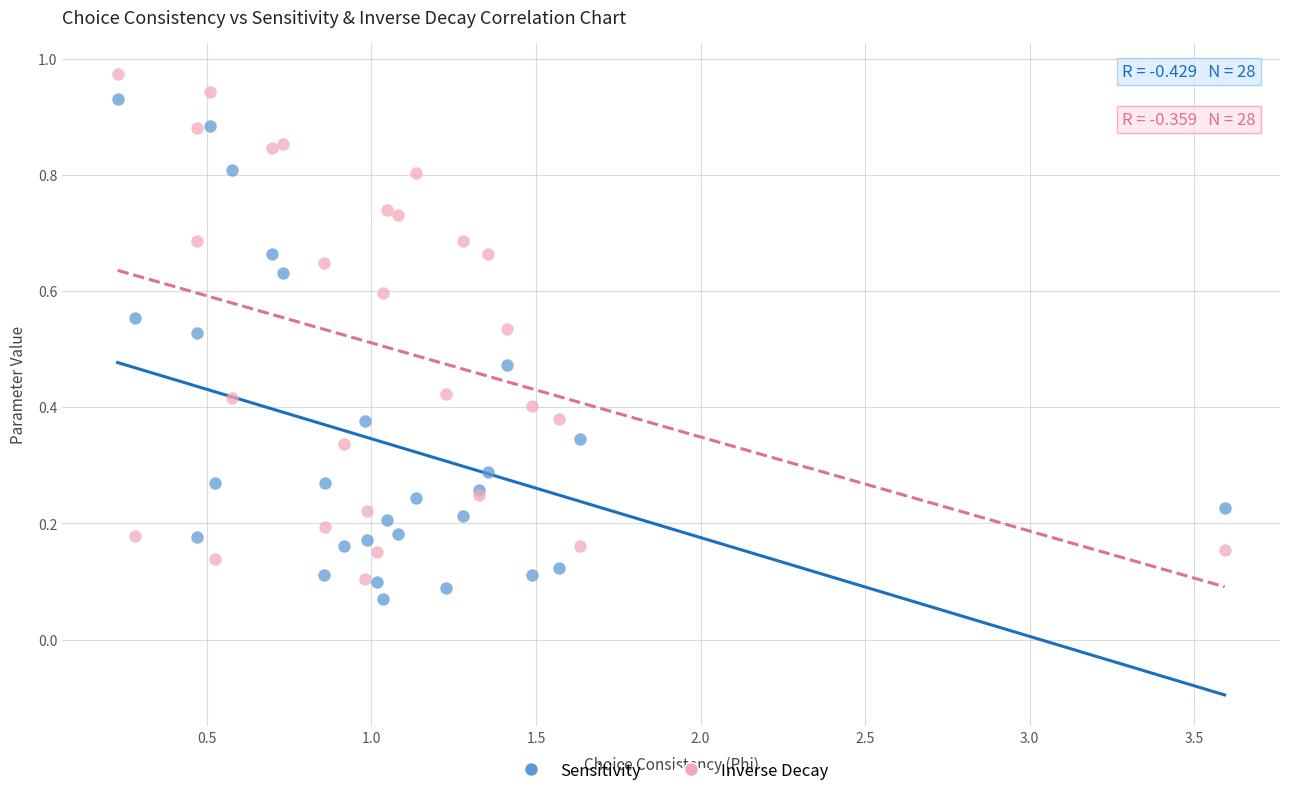

Which series reaches the minimum Y coordinate?

Sensitivity